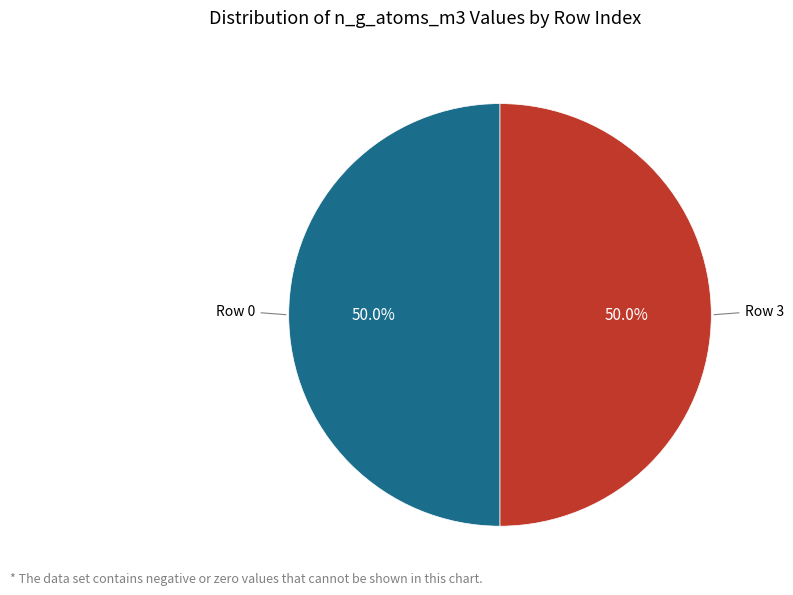

Count the number of slices in the pie.

2